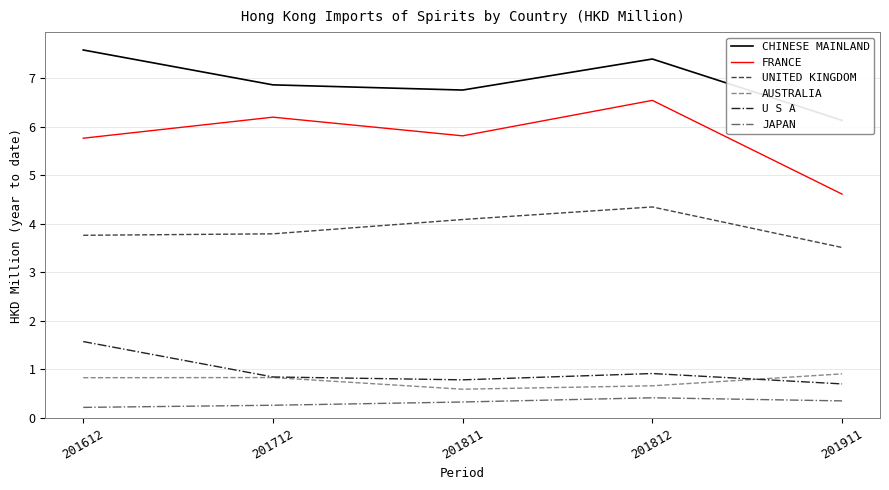

What are all the series names shown in the legend?

CHINESE MAINLAND, FRANCE, UNITED KINGDOM, AUSTRALIA, U S A, JAPAN